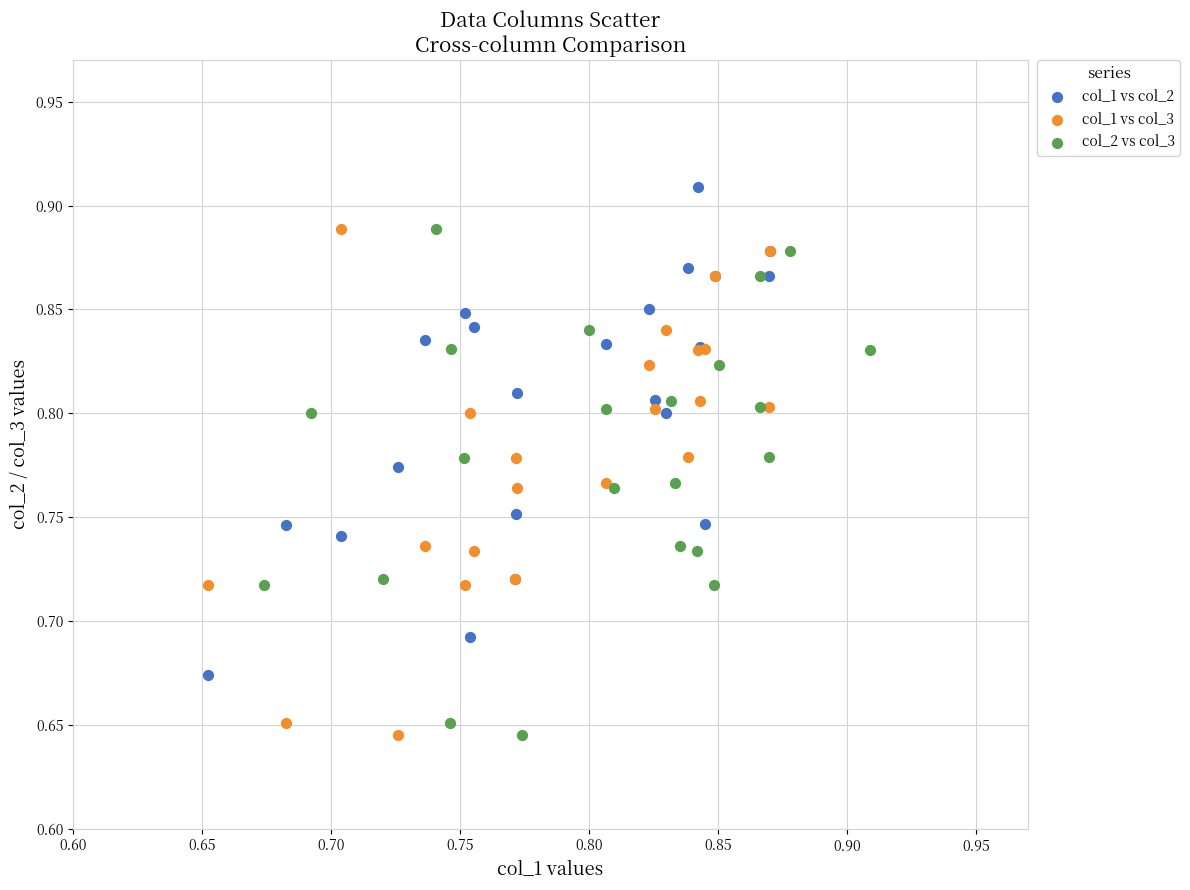

Which series reaches the maximum Y coordinate?

col_1 vs col_2